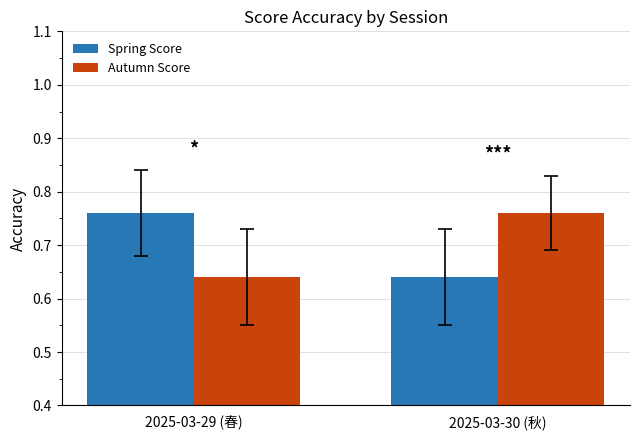

List the labels in order of Autumn Score value, largest first.

2025-03-30 (秋), 2025-03-29 (春)